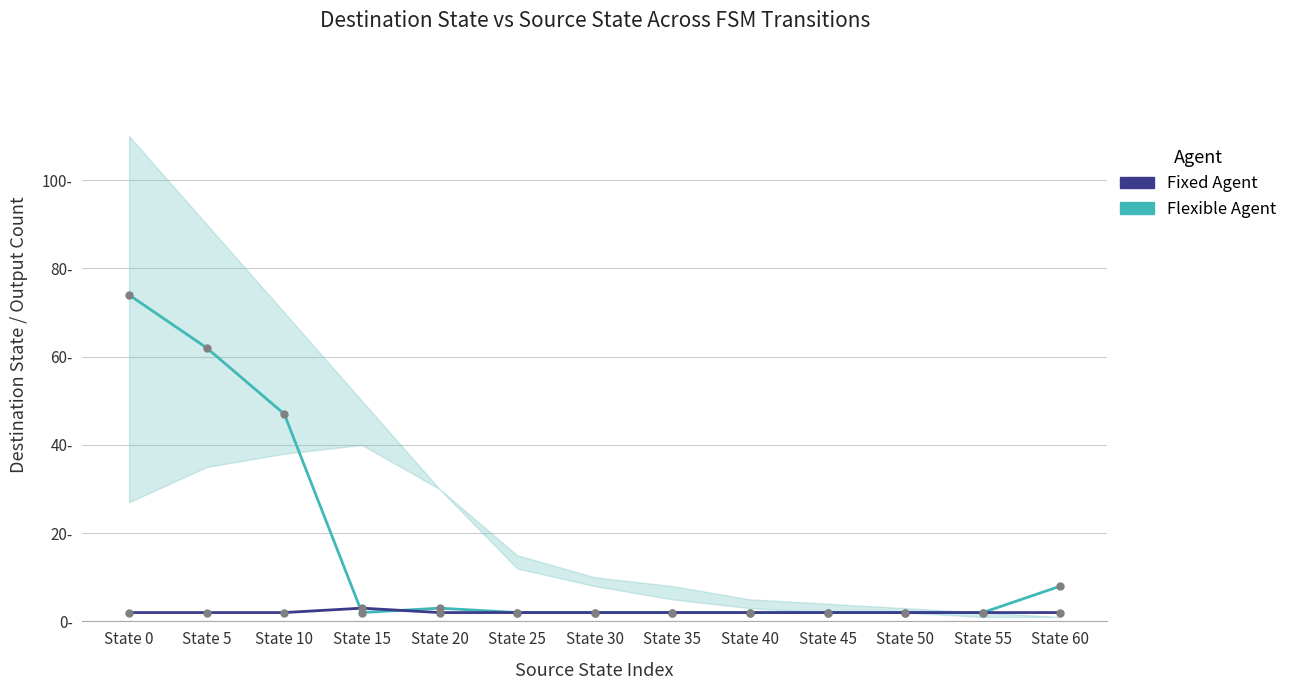

Rank the categories by Flexible Agent value from highest to lowest.

State 0, State 5, State 10, State 60, State 20, State 15, State 25, State 30, State 35, State 40, State 45, State 50, State 55